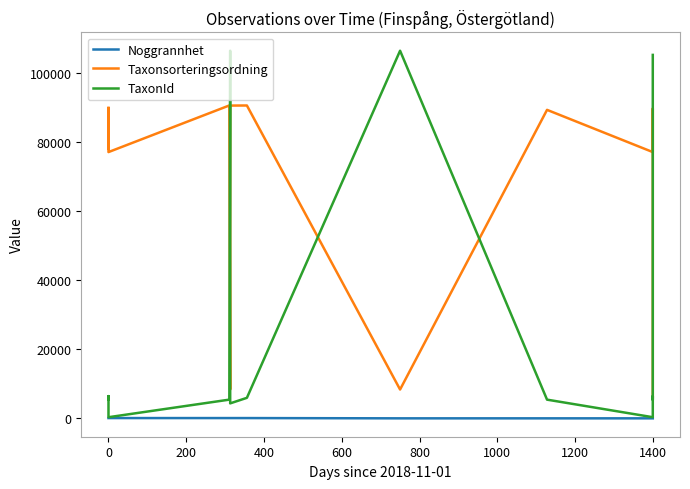

Count the number of data series in this chart.

3